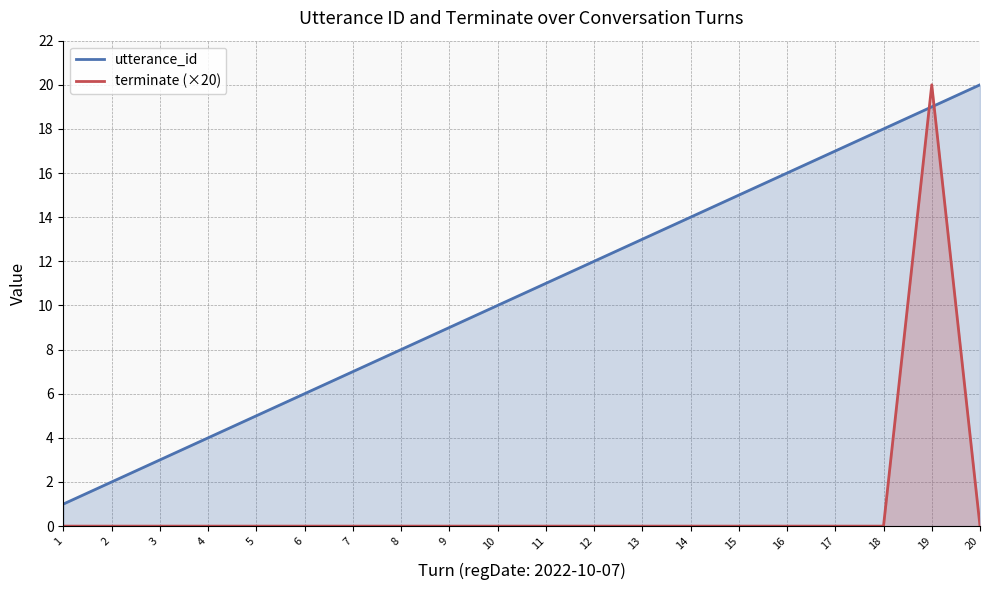

In terminate (×20), how many points are higher than both neighbors (excluding endpoints)?

1